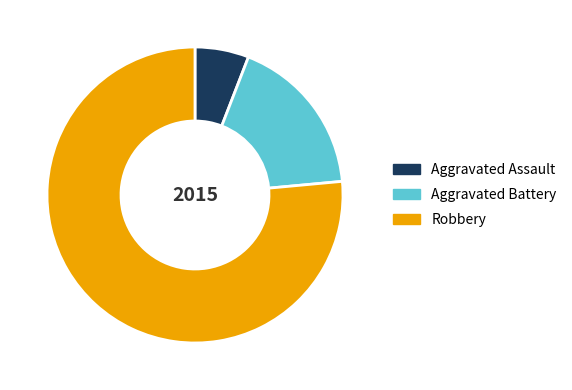

Approximately how many times larger is the value at Robbery compared to Aggravated Assault?

13.0